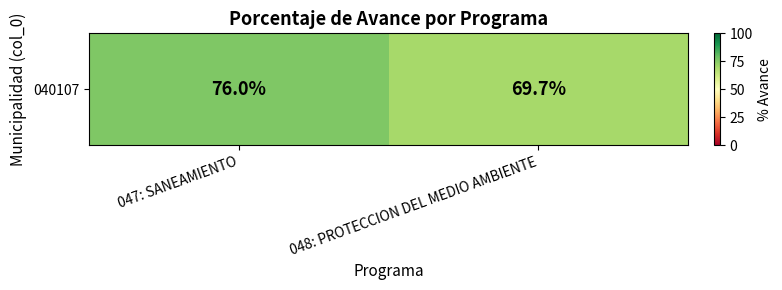

What is the difference between the values at 048: PROTECCION DEL MEDIO AMBIENTE and 047: SANEAMIENTO?

6.3